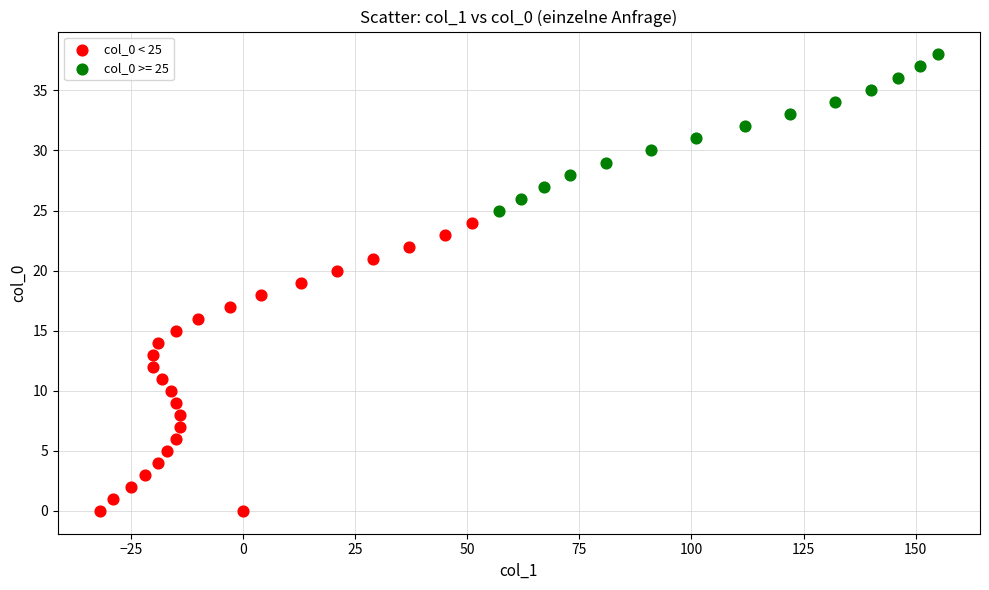

Which series has the largest Y range (max minus min)?

col_0 < 25